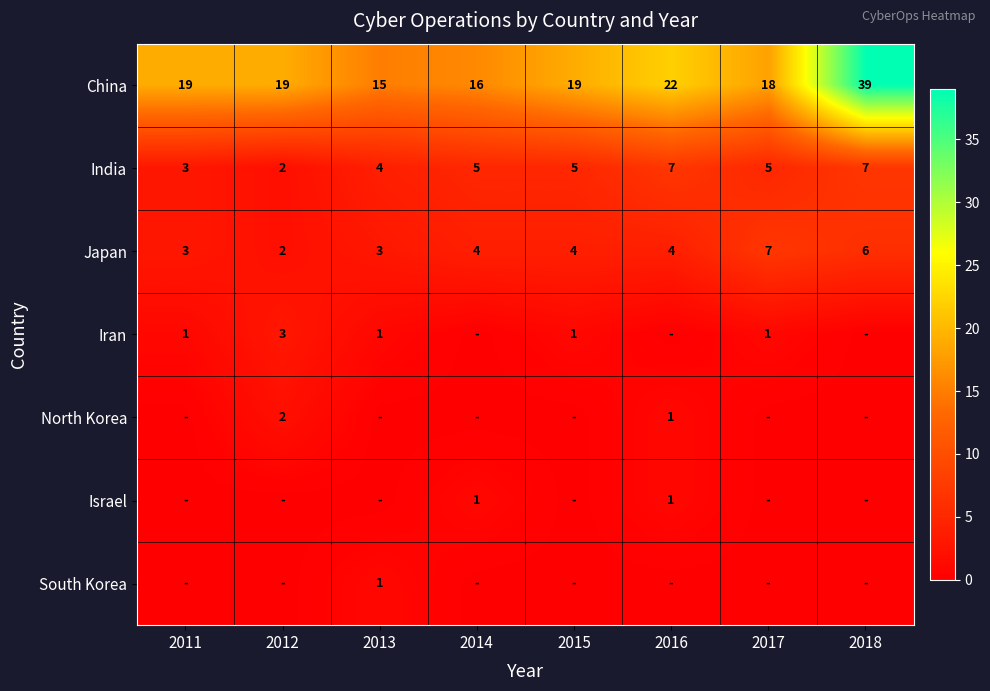

True or false: Iran has a value of 2 at 2011.

False